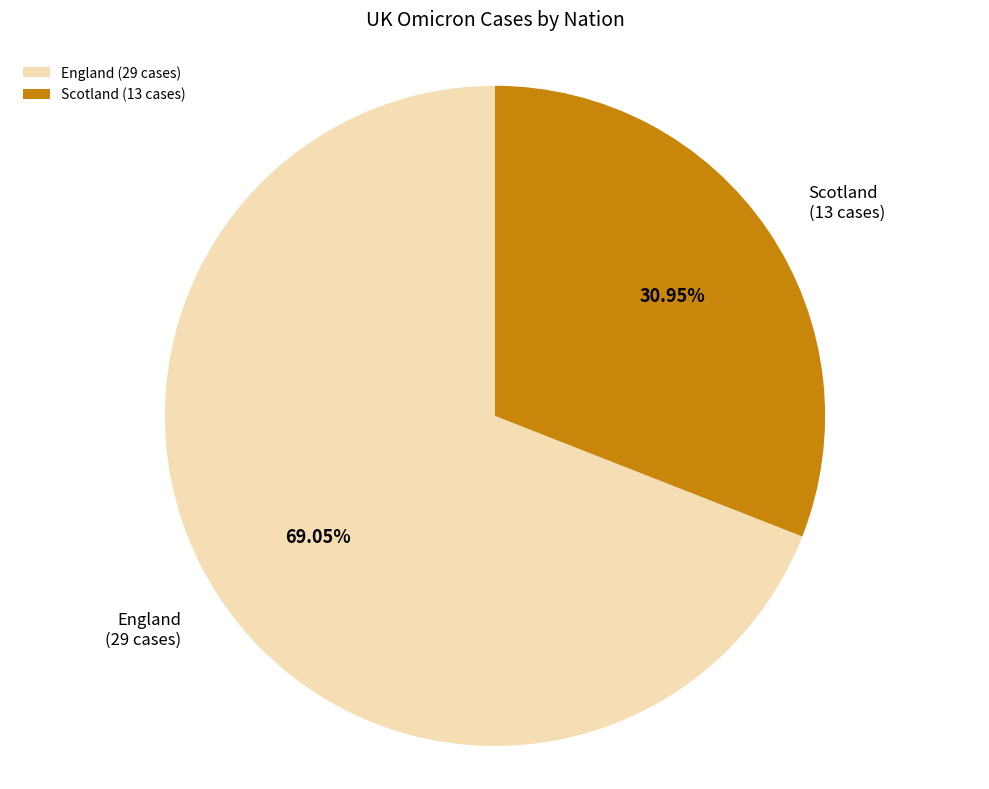

Is there any slice that represents more than half of the pie?

Yes